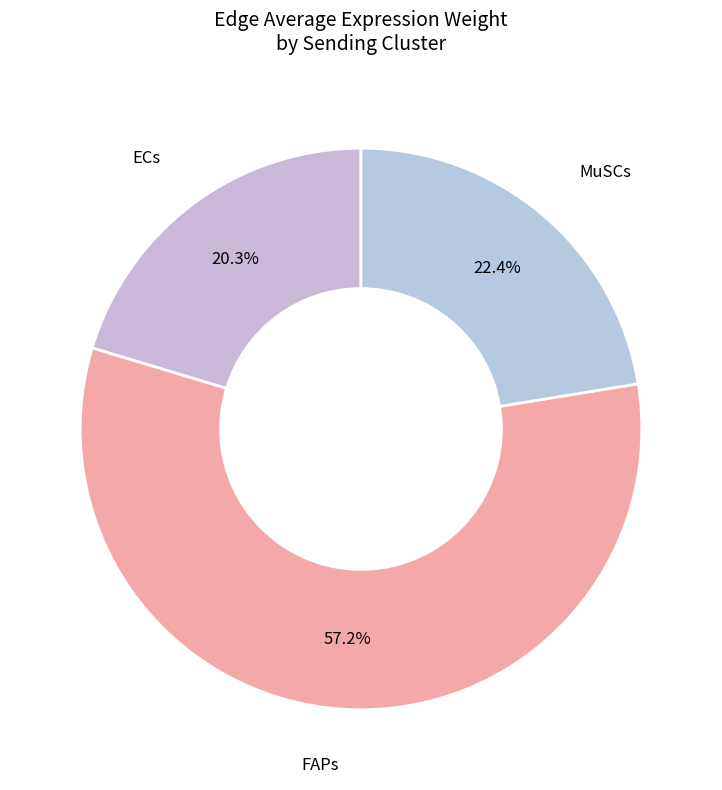

Which category has the biggest portion of the pie?

FAPs